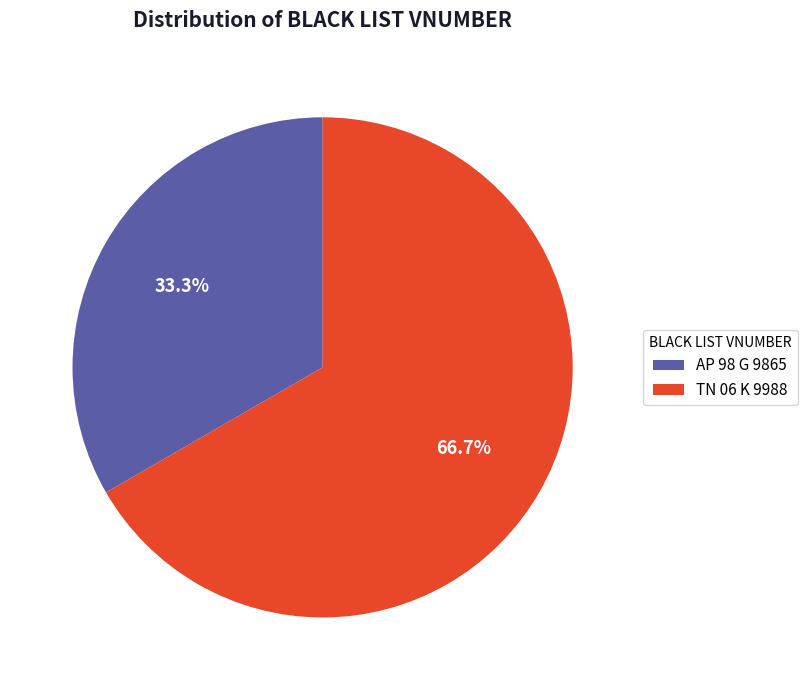

Approximately how many times larger is the value at TN 06 K 9988 compared to AP 98 G 9865?

2.0